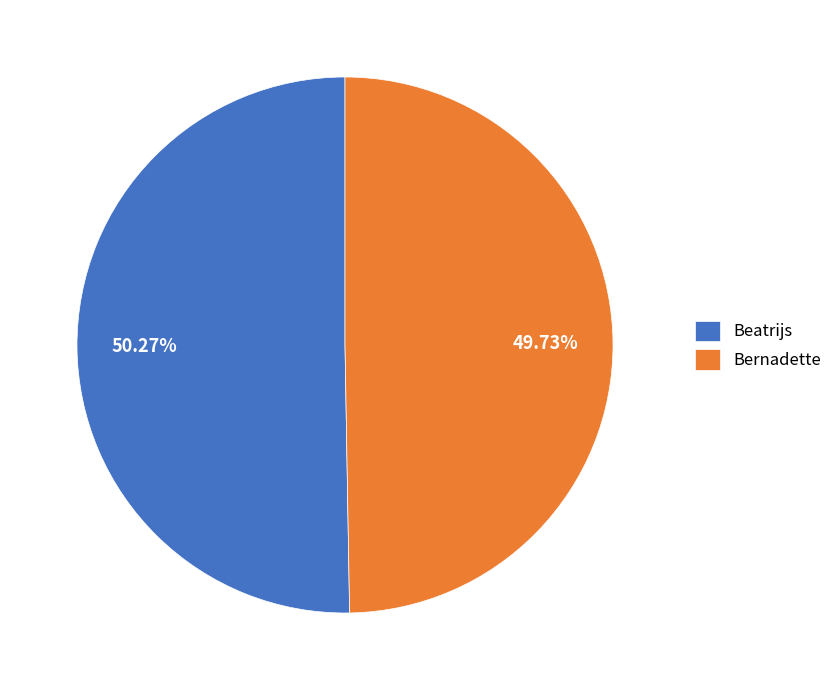

What percentage is NOT represented by Beatrijs?

49.7%